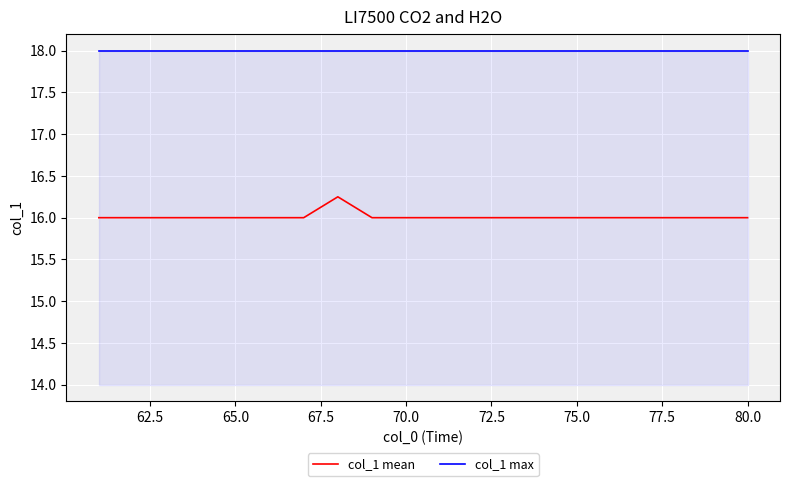

What is the maximum value for col_1 max?

18.0